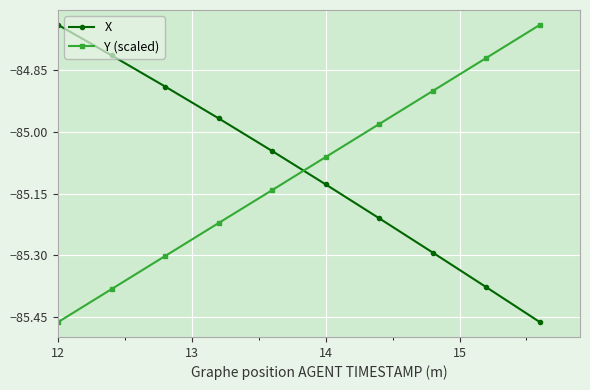

True or false: X has more than 2 points higher than both neighbors.

False